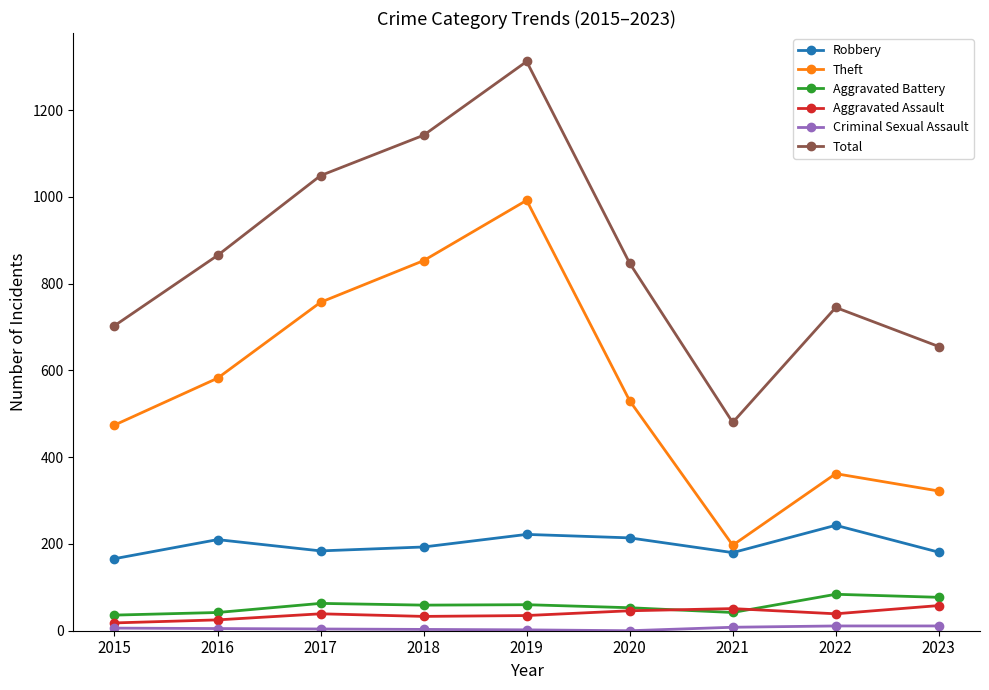

True or false: Robbery and Theft cross at least once.

False